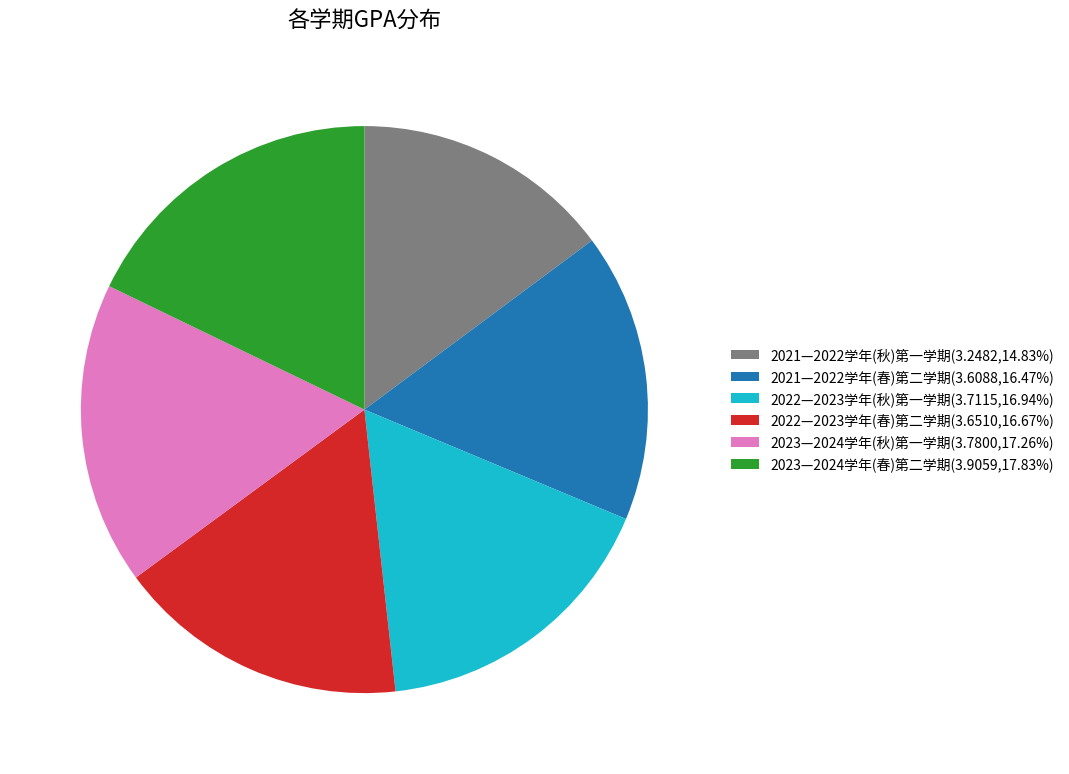

Is there a majority slice in this chart?

No